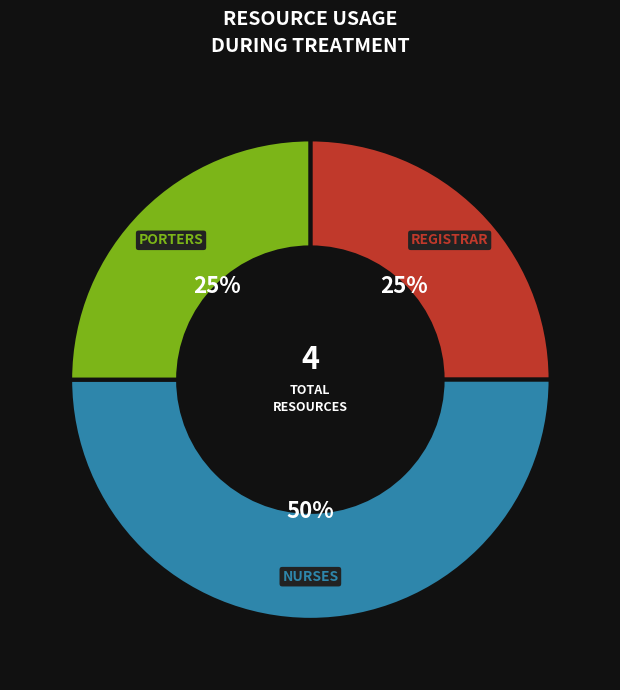

To the nearest percent, what is the average slice percentage?

33%